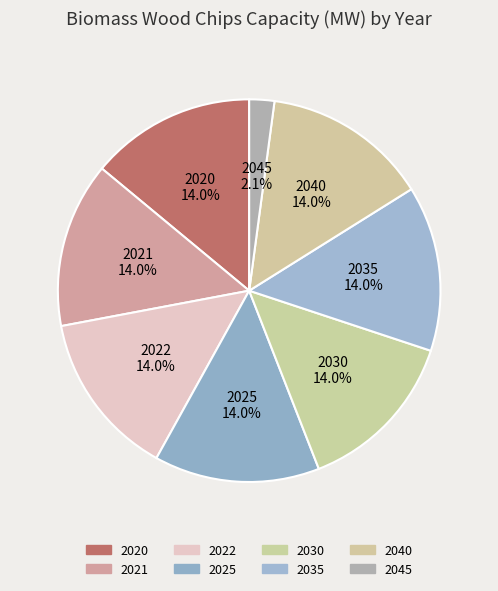

What percentage is the 2022 slice, to the nearest percent?

14%